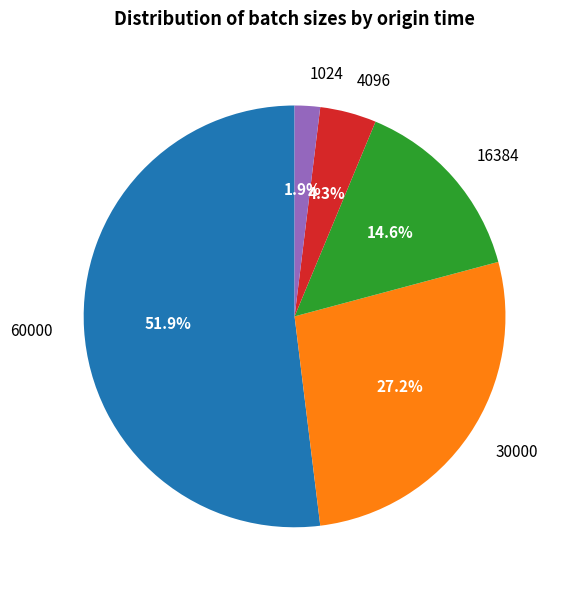

Which category has the smallest portion of the pie?

1024